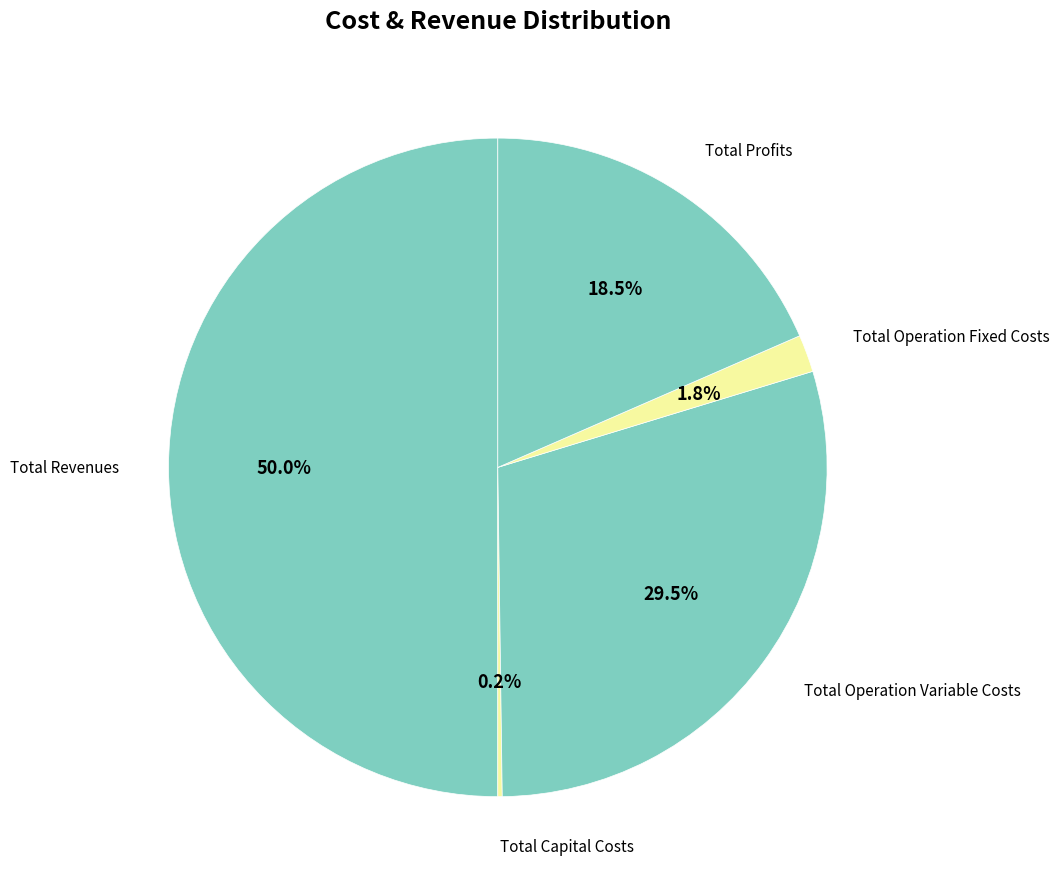

To the nearest percent, what is the difference between the largest and smallest slice percentages?

50%